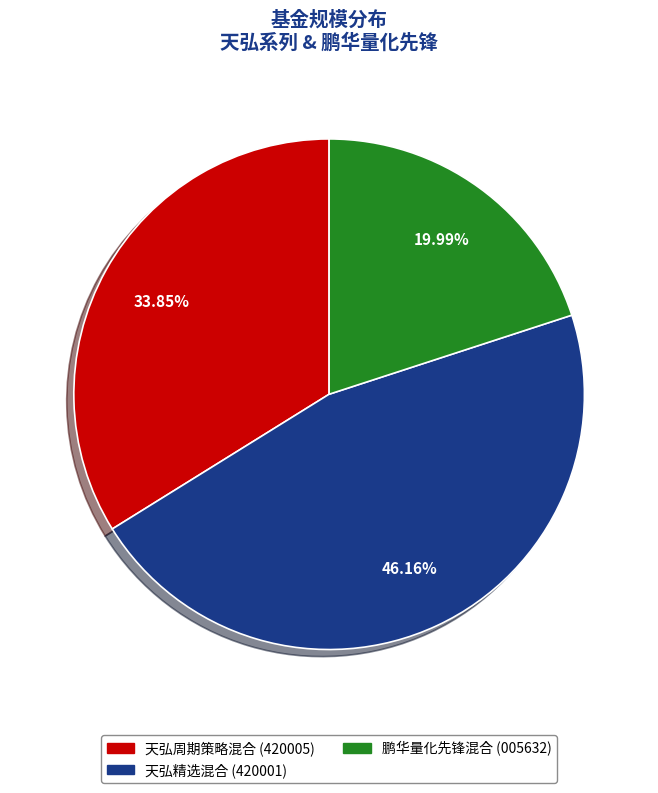

What is the ratio of the value at 天弘精选混合 to the value at 天弘周期策略混合?

1.4